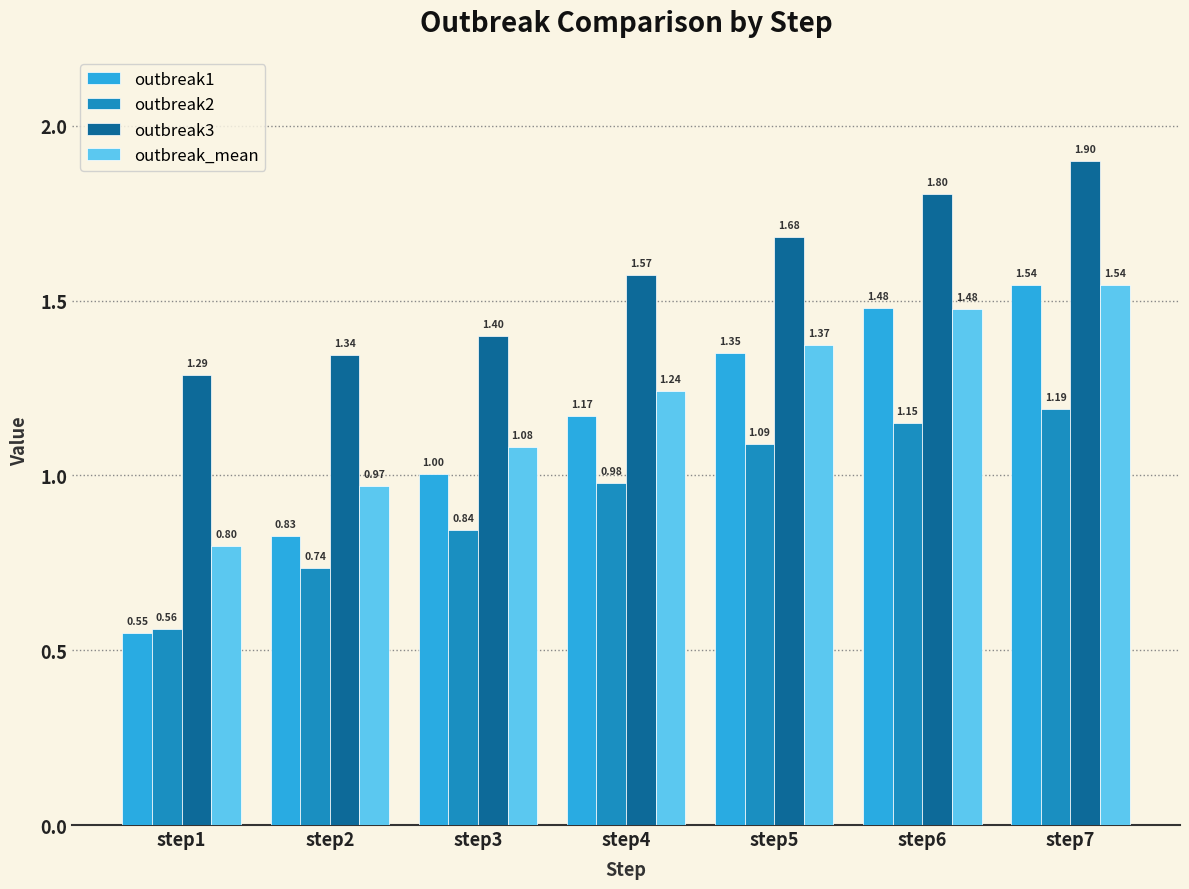

How many bars are there in each group?

4